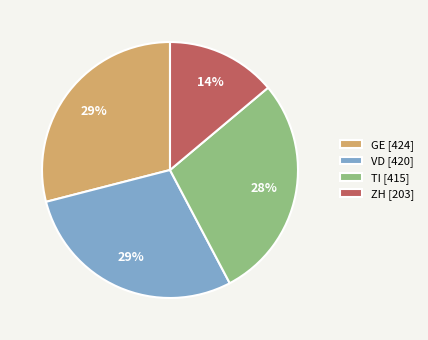

Count the number of slices in the pie.

4